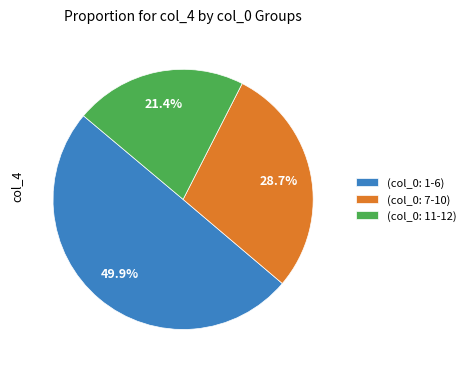

Does (col_0: 7-10) account for over 50% of the chart?

No